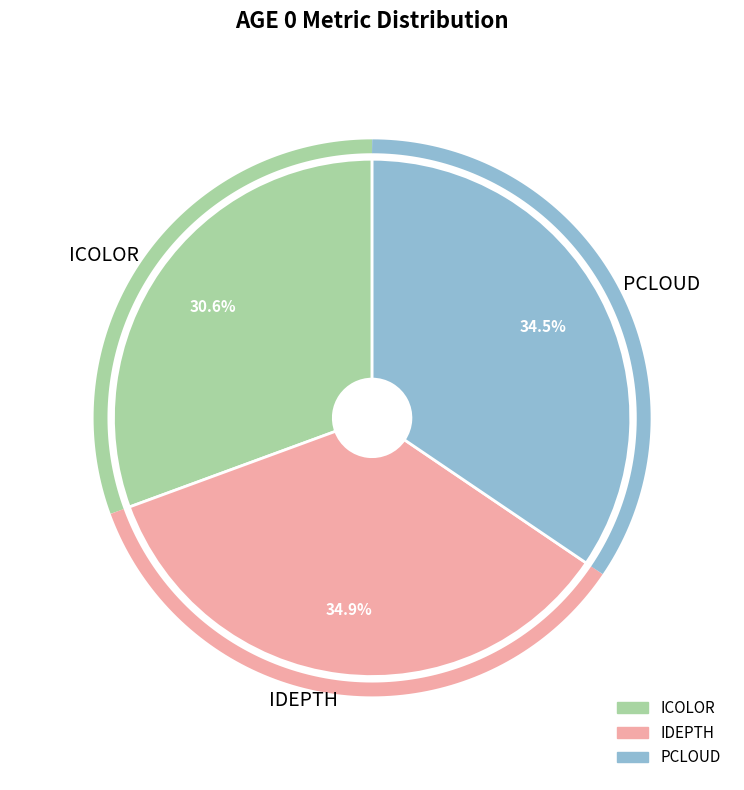

Rank the categories by value from lowest to highest.

ICOLOR, PCLOUD, IDEPTH